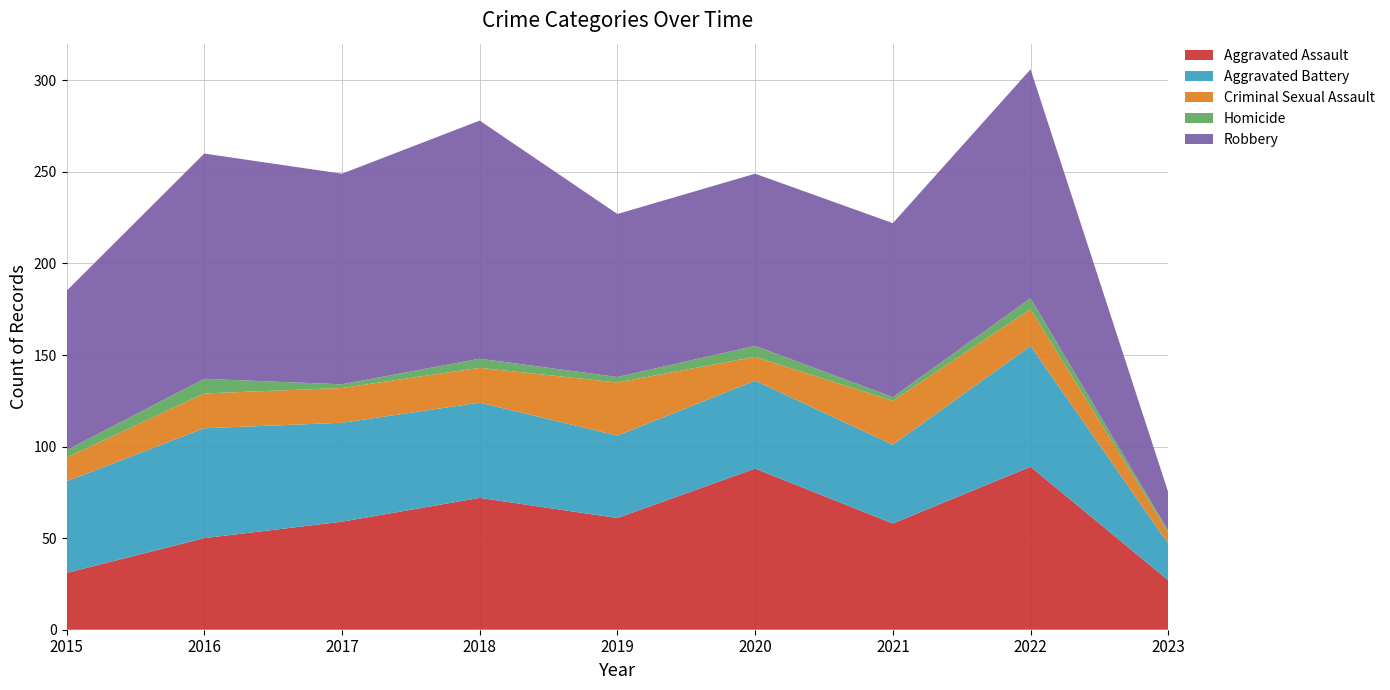

Reading left to right, list all the values displayed in this chart.

Aggravated Assault: 31	50	59	72	61	88	58	89	27
Aggravated Battery: 50	60	54	52	45	48	43	66	20
Criminal Sexual Assault: 13	19	19	19	29	13	24	20	6
Homicide: 4	8	2	5	3	6	2	6	1
Robbery: 87	123	115	130	89	94	95	125	21